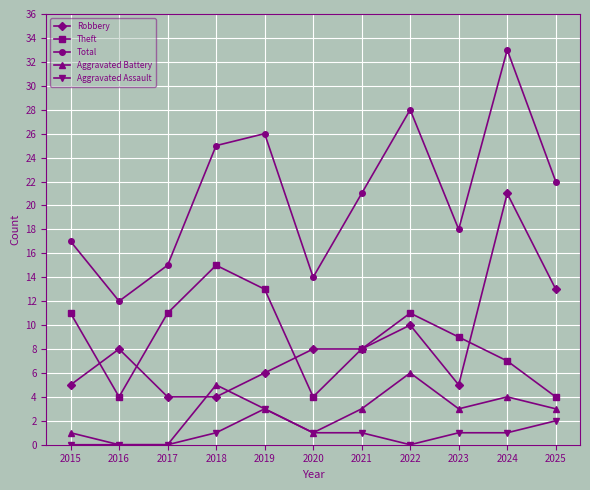

How many values in the Total series are below 21?

5